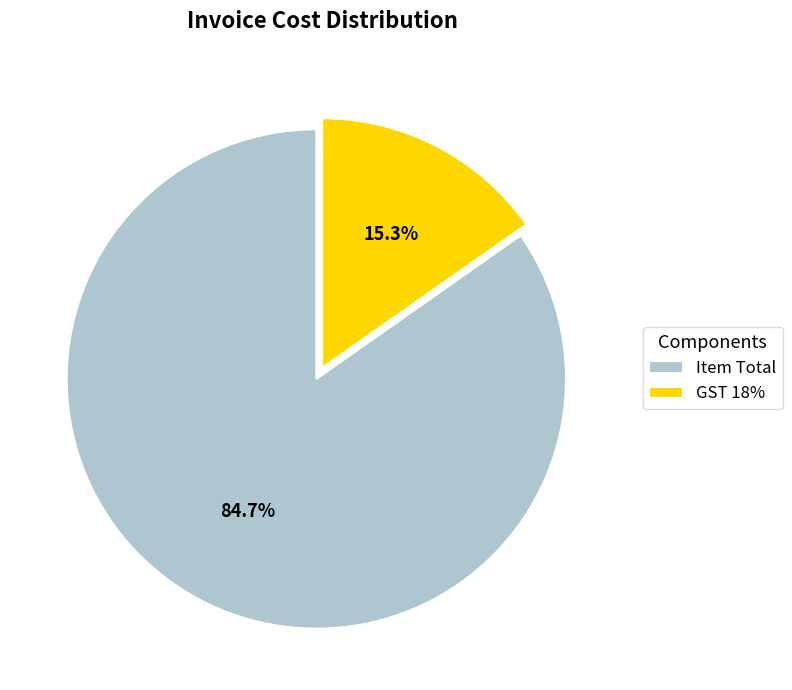

Which slice is the largest?

Item Total